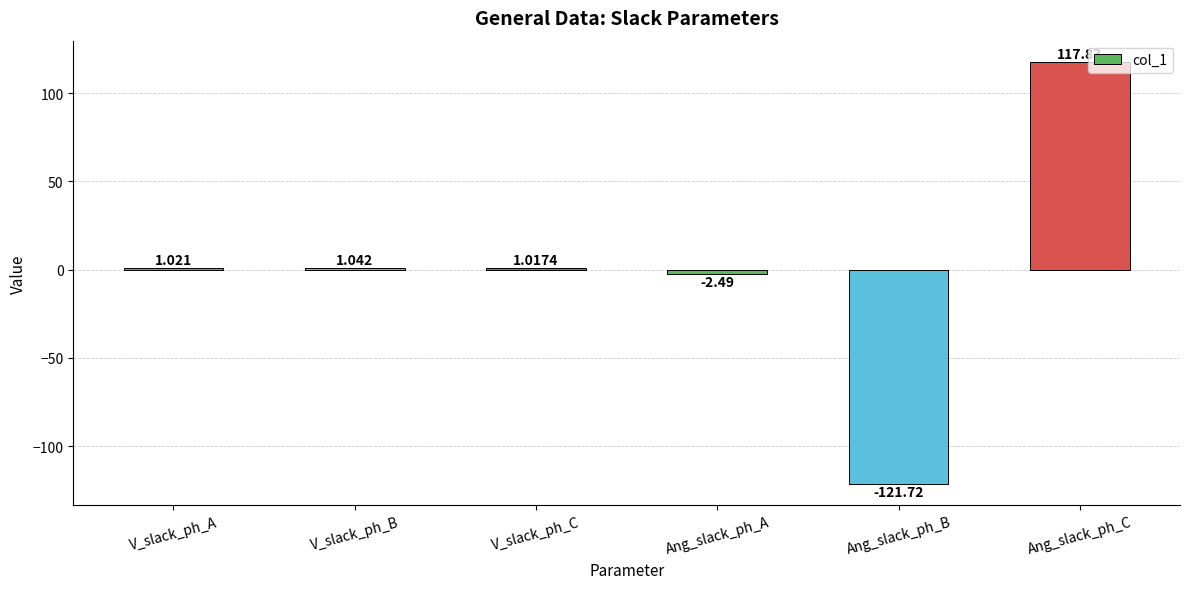

What is the difference between the values at Ang_slack_ph_A and V_slack_ph_A?

3.5